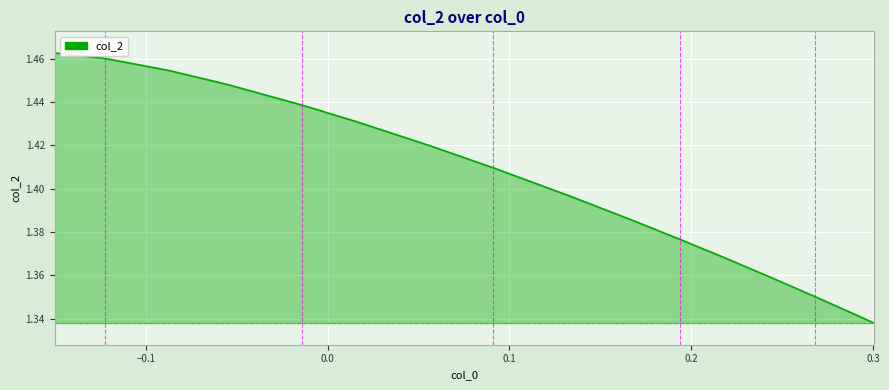

What is the minimum value shown in the chart?

1.3